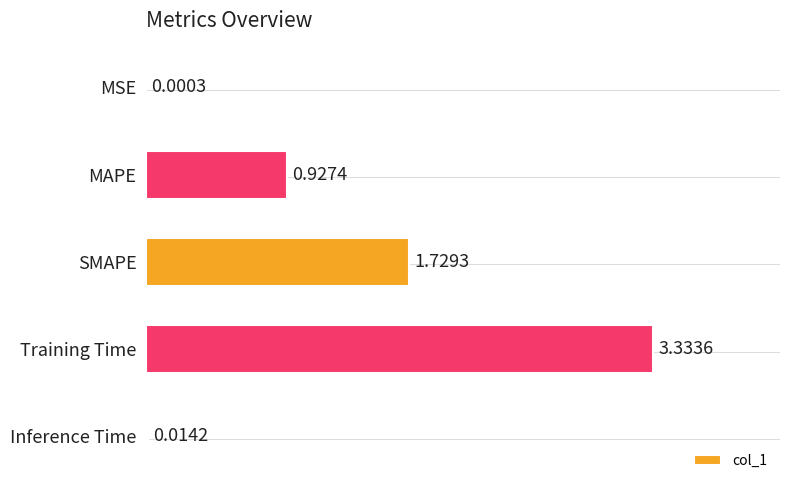

What is the sum of all values?

6.0